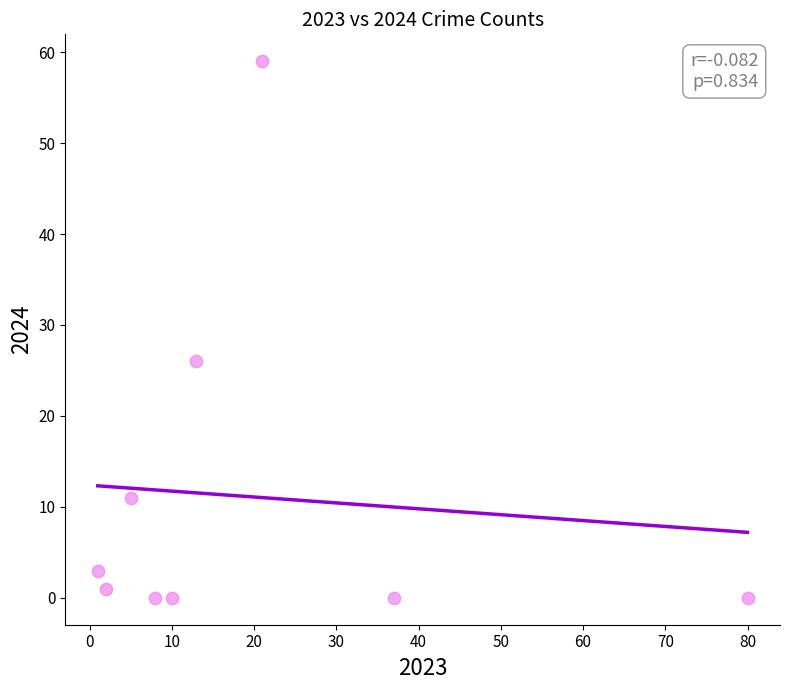

What is the range of Y values (max minus min)?

59